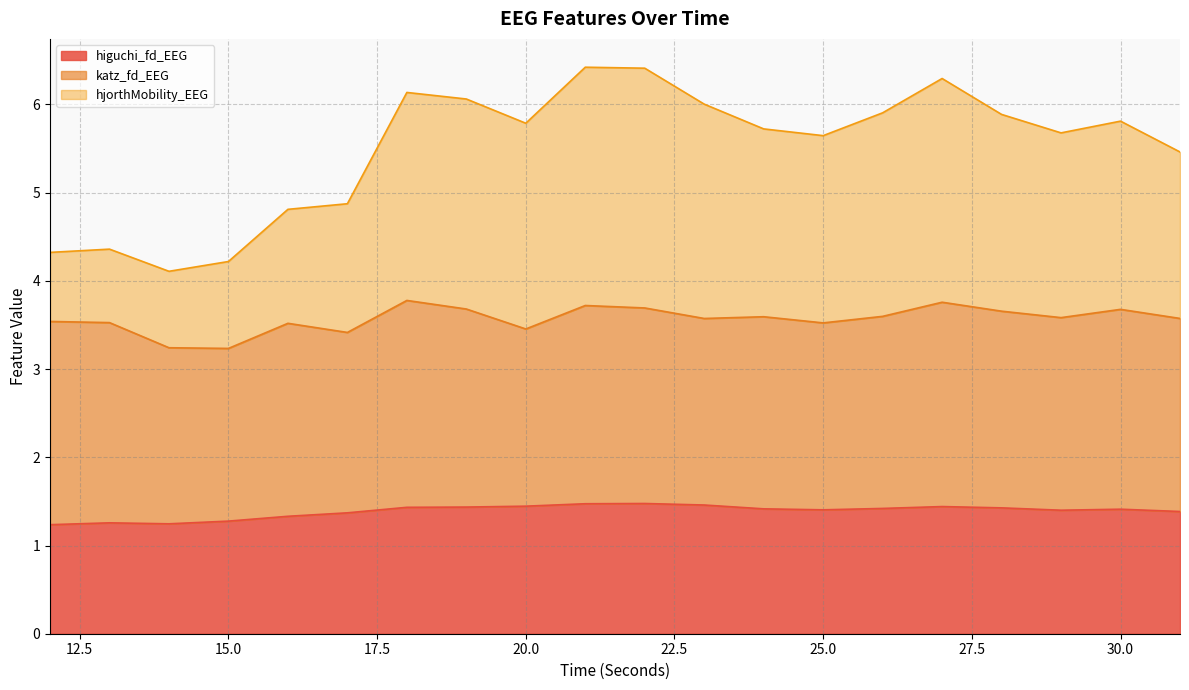

True or false: higuchi_fd_EEG has a value of 0.9 at 25.0.

False